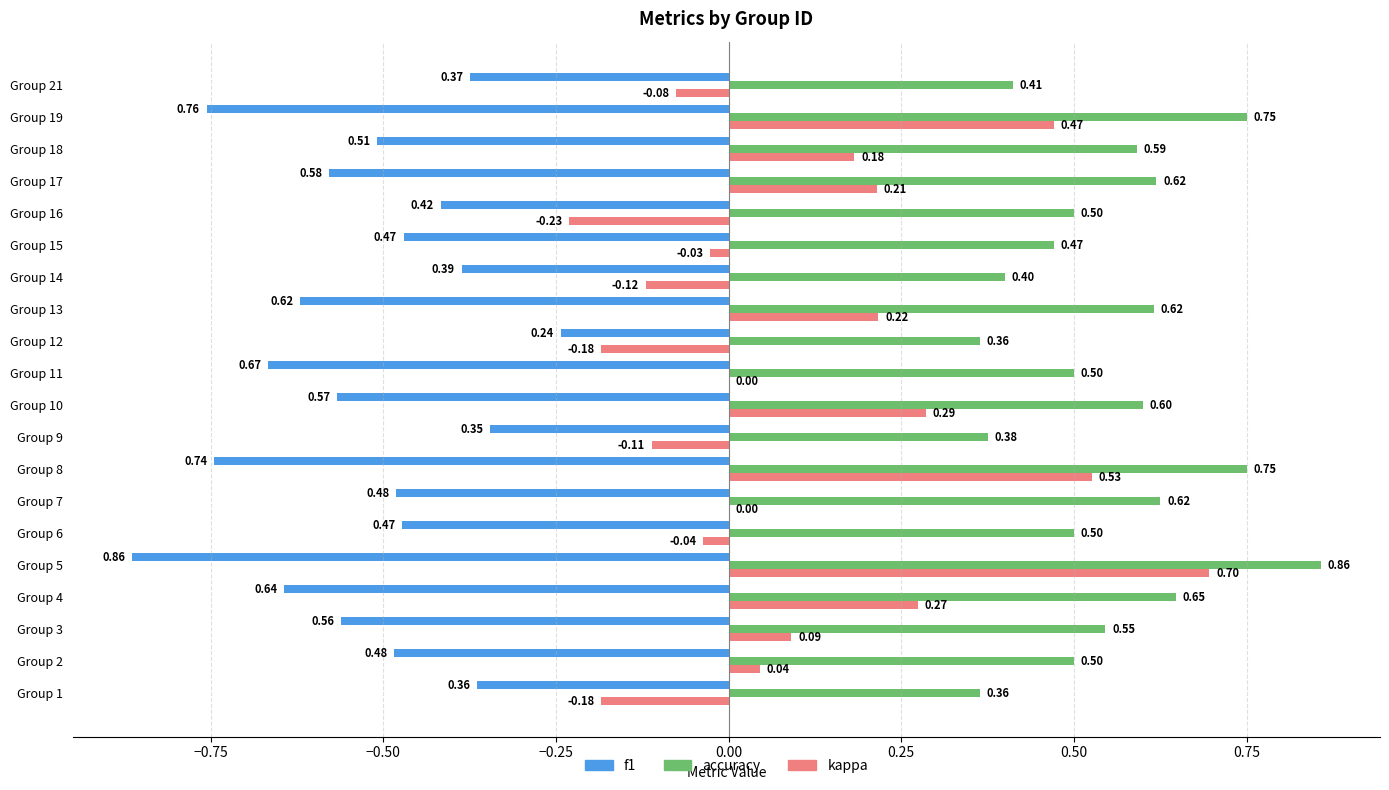

What is the sum of all kappa values?

2.0